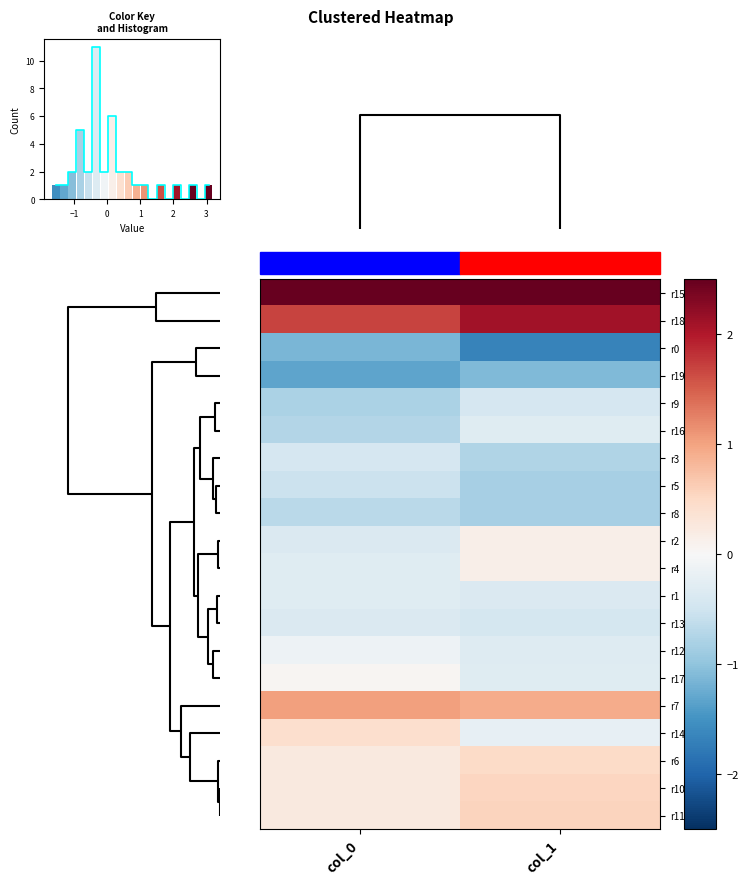

The value of r10 at col_0 is 0.2. True or false?

True